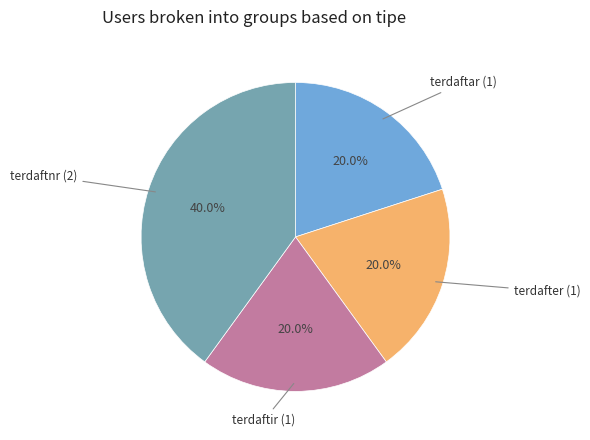

Count the number of slices in the pie.

4